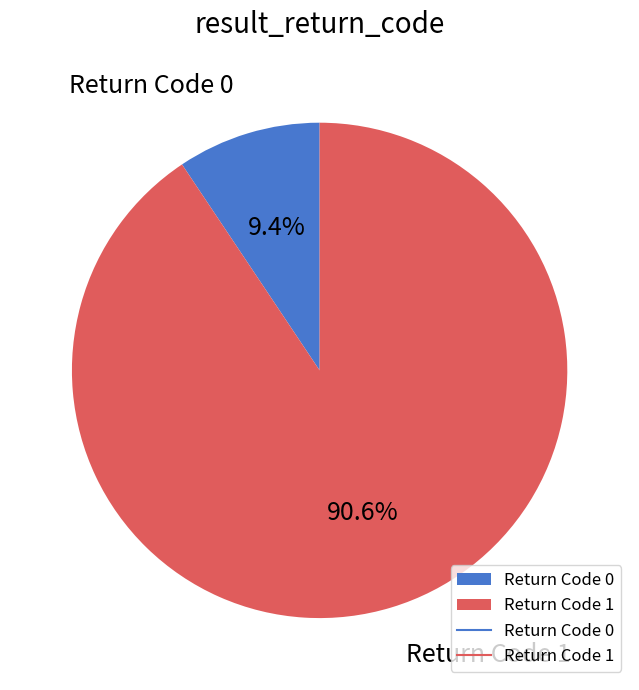

Combined, what portion of the pie is Return Code 0 and Return Code 1?

100.0%